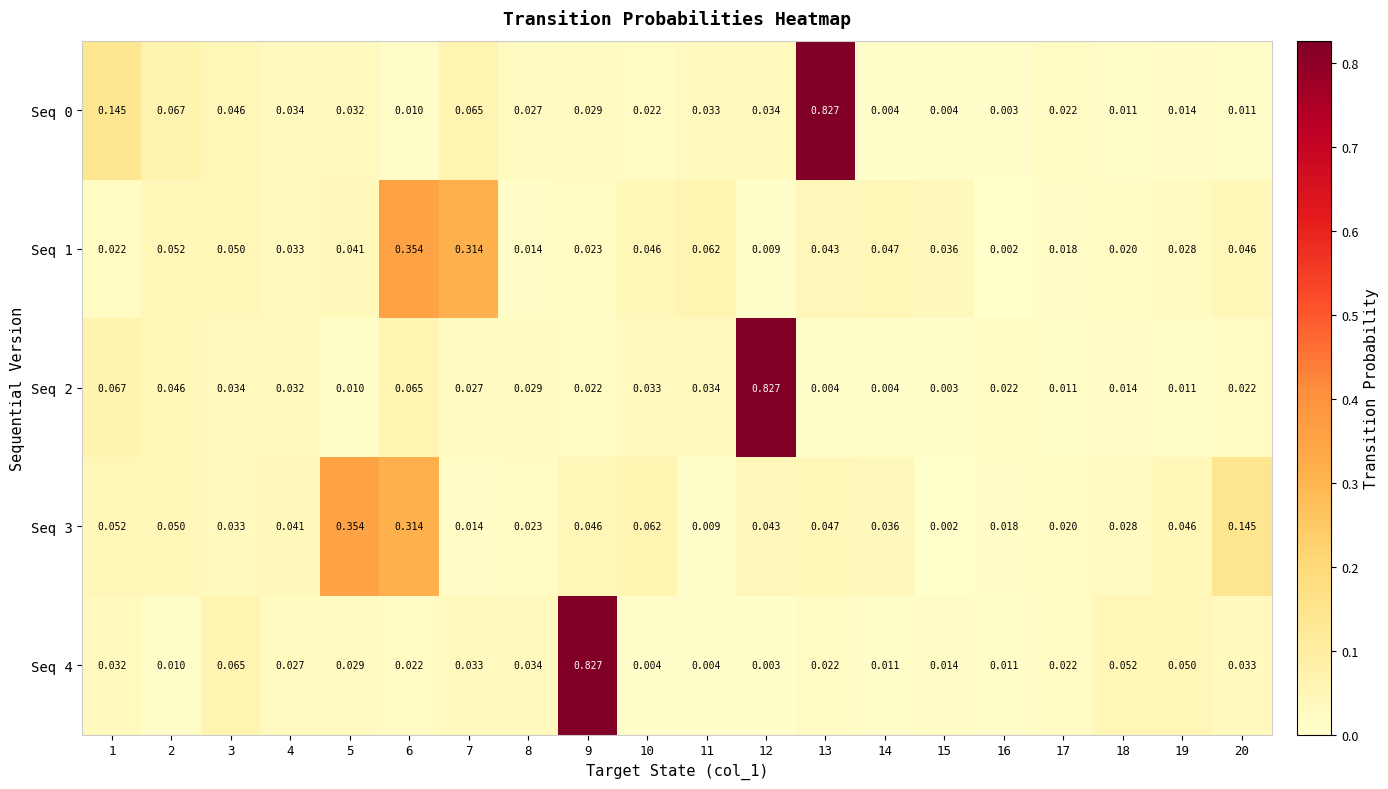

Rank the series at 8 from highest to lowest value.

Seq 4, Seq 2, Seq 0, Seq 3, Seq 1